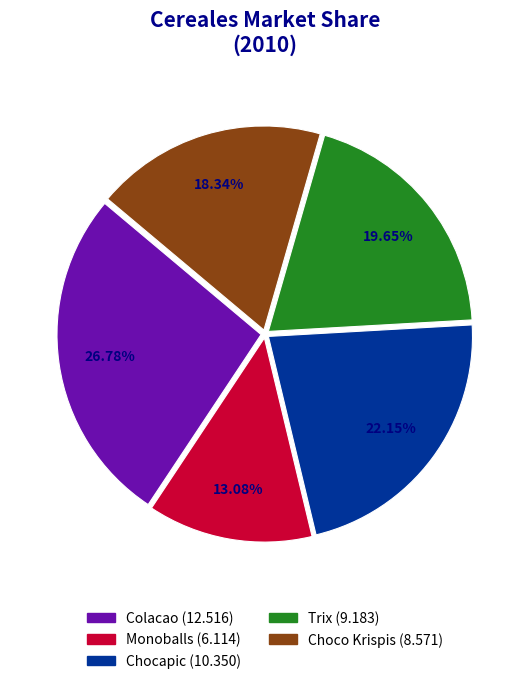

To the nearest percent, what is the average slice percentage?

20%